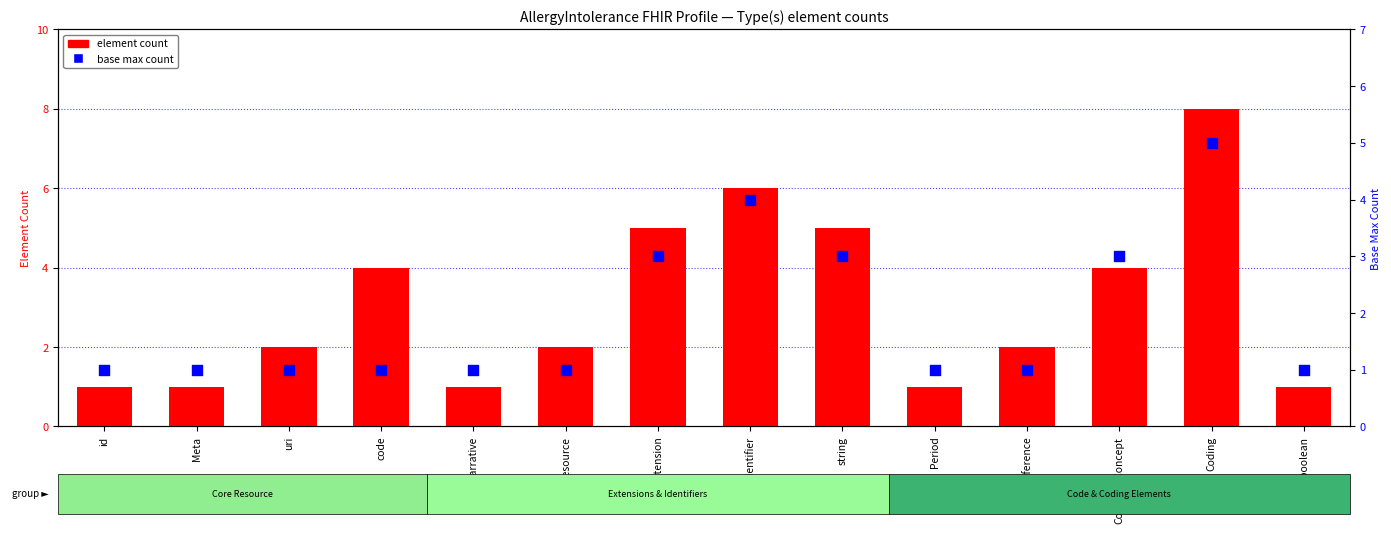

Which series contains the highest Y value?

element count